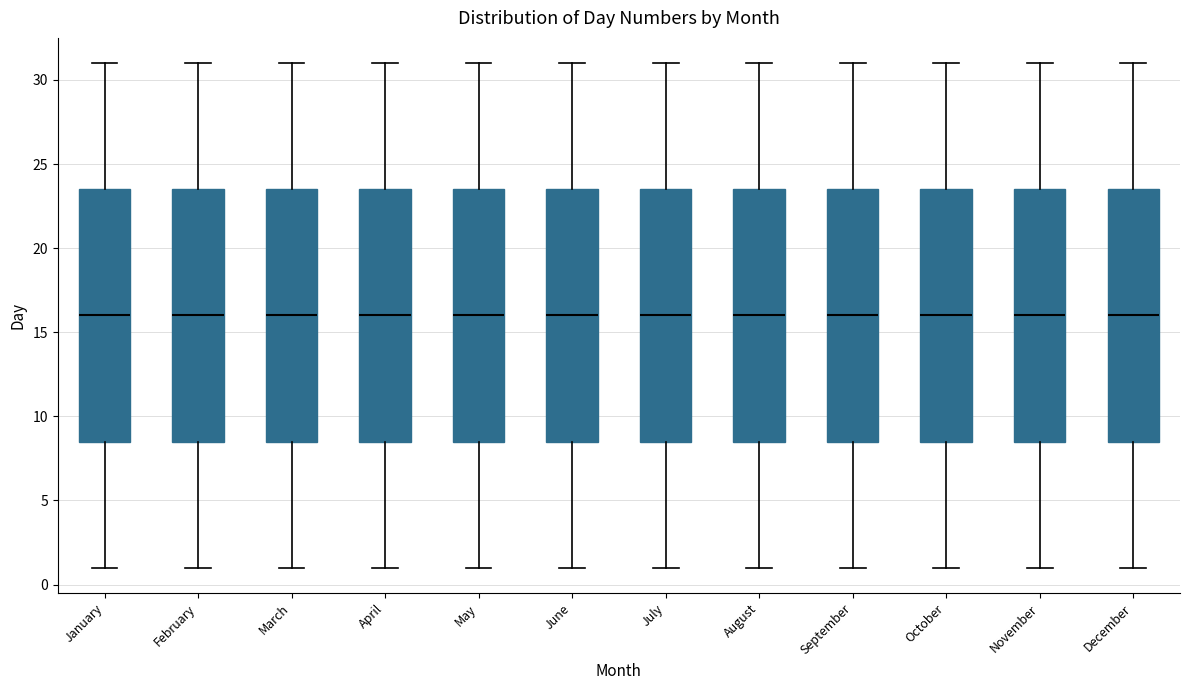

Reading left to right, read every box against the y-axis: the position of its median line, the range the box covers, and the ends of its whiskers. The values are not printed on the chart, so give them approximately, as read against the axis.

January: median 16.0, box 8.5 to 23.5, whiskers 1.0 to 31.0
February: median 16.0, box 8.5 to 23.5, whiskers 1.0 to 31.0
March: median 16.0, box 8.5 to 23.5, whiskers 1.0 to 31.0
April: median 16.0, box 8.5 to 23.5, whiskers 1.0 to 31.0
May: median 16.0, box 8.5 to 23.5, whiskers 1.0 to 31.0
June: median 16.0, box 8.5 to 23.5, whiskers 1.0 to 31.0
July: median 16.0, box 8.5 to 23.5, whiskers 1.0 to 31.0
August: median 16.0, box 8.5 to 23.5, whiskers 1.0 to 31.0
September: median 16.0, box 8.5 to 23.5, whiskers 1.0 to 31.0
October: median 16.0, box 8.5 to 23.5, whiskers 1.0 to 31.0
November: median 16.0, box 8.5 to 23.5, whiskers 1.0 to 31.0
December: median 16.0, box 8.5 to 23.5, whiskers 1.0 to 31.0